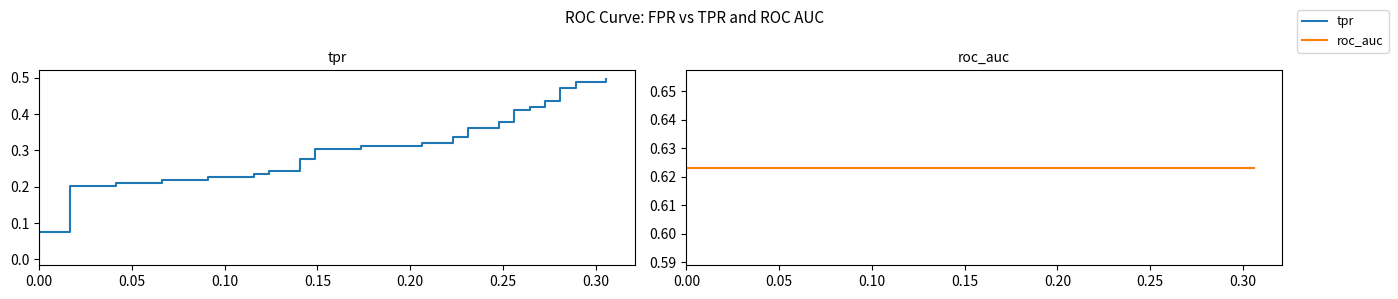

What are all the series names shown in the legend?

tpr, roc_auc